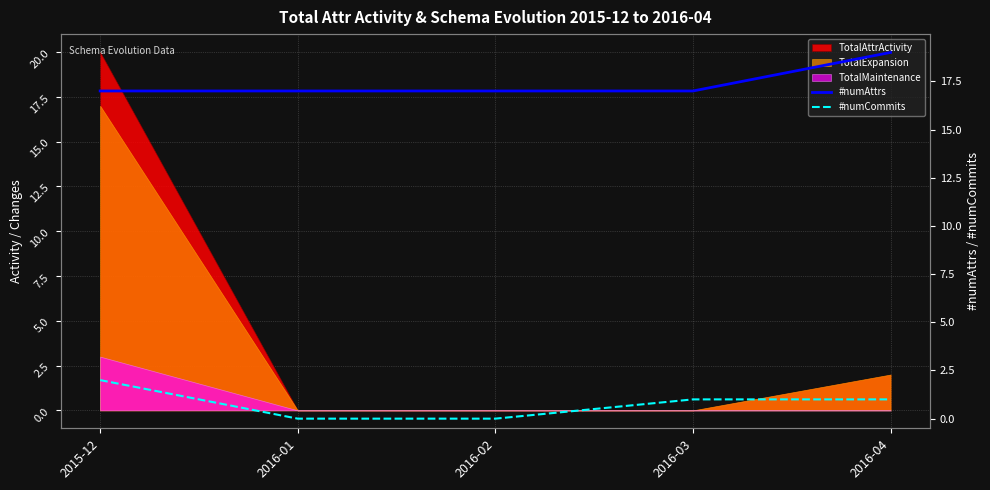

How many data points in #numCommits are above 1?

1